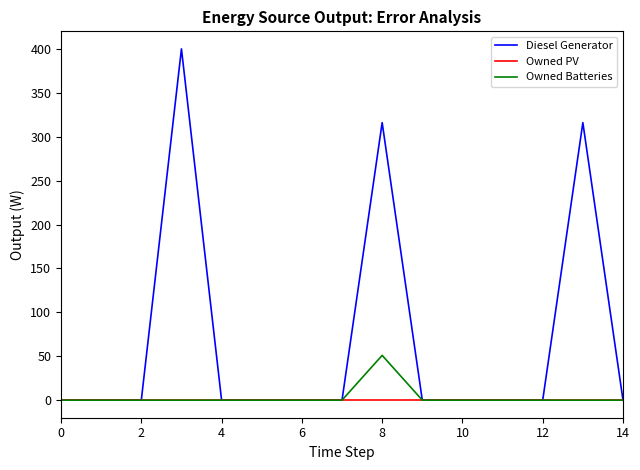

Which series has the widest spread of values?

Diesel Generator